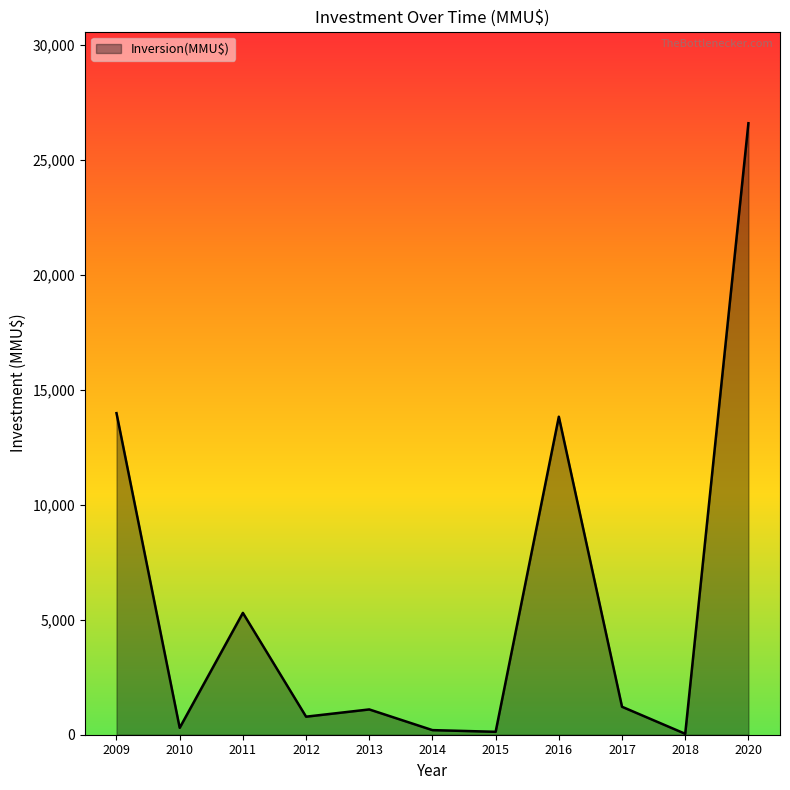

What is the greatest value displayed?

26600